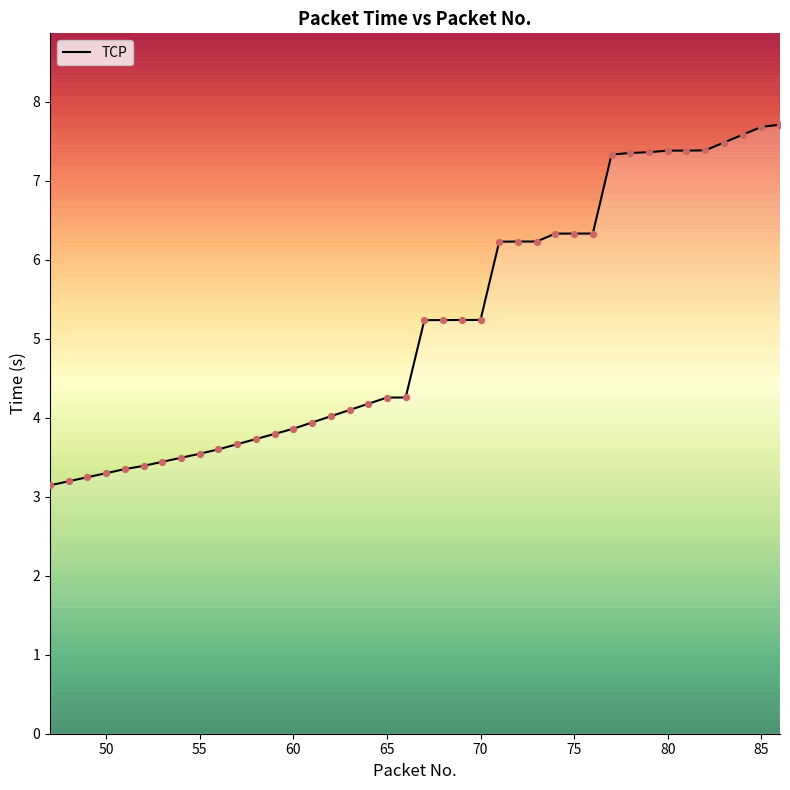

What is the difference between the maximum and minimum values?

4.6